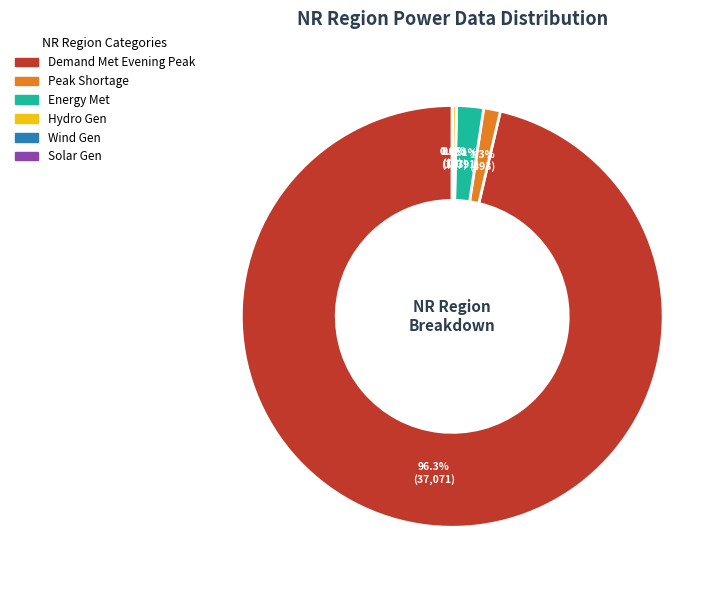

To the nearest percent, what is the difference between the largest and smallest slice percentages?

96%